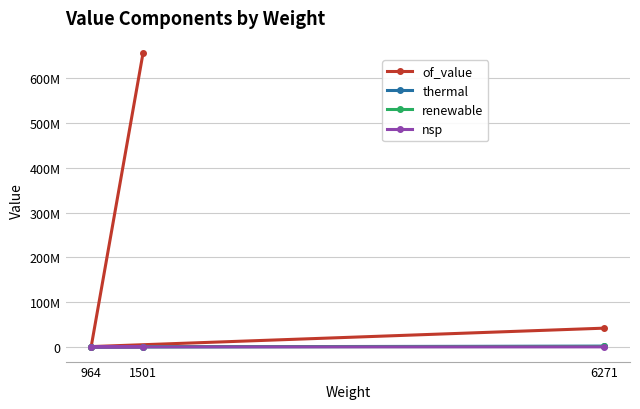

Which series has the largest range (max minus min)?

of_value